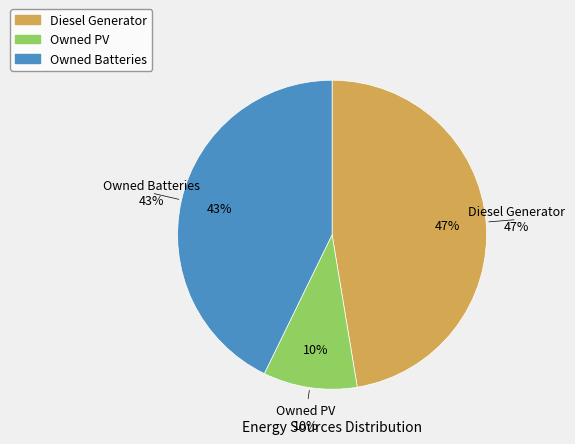

Between Owned Batteries and Diesel Generator, which is larger?

Diesel Generator